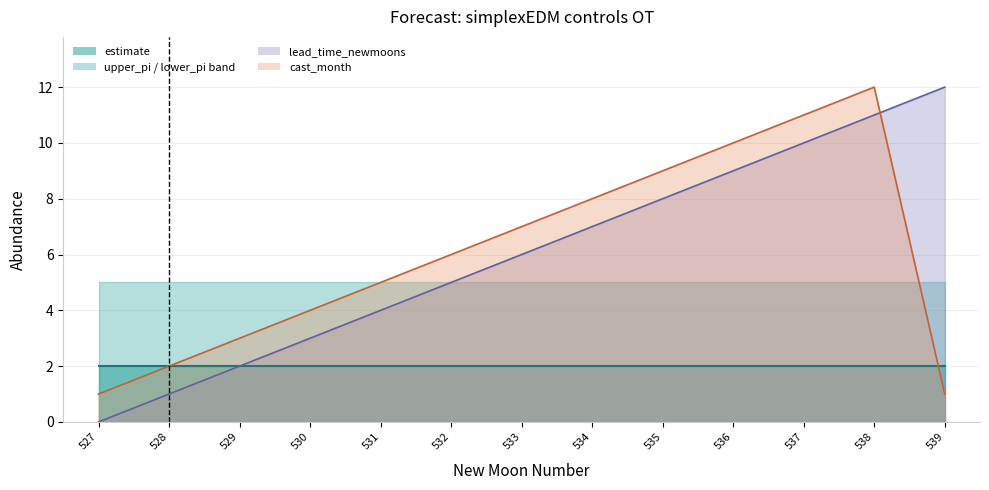

Is it true that lead_time_newmoons equals 11.0 at 538?

True